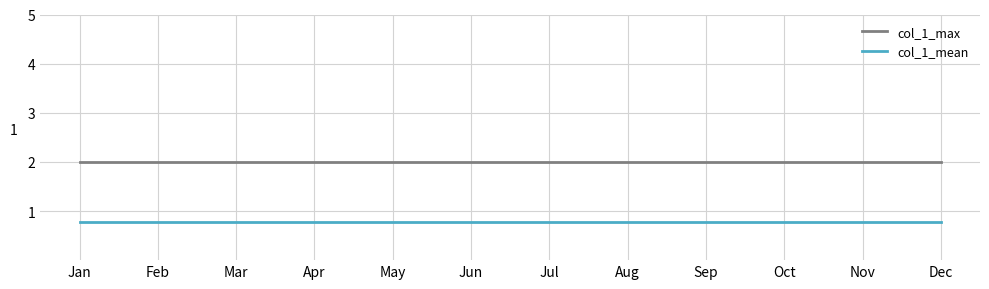

What is the sum of the col_1_max values at Apr and Aug?

4.0